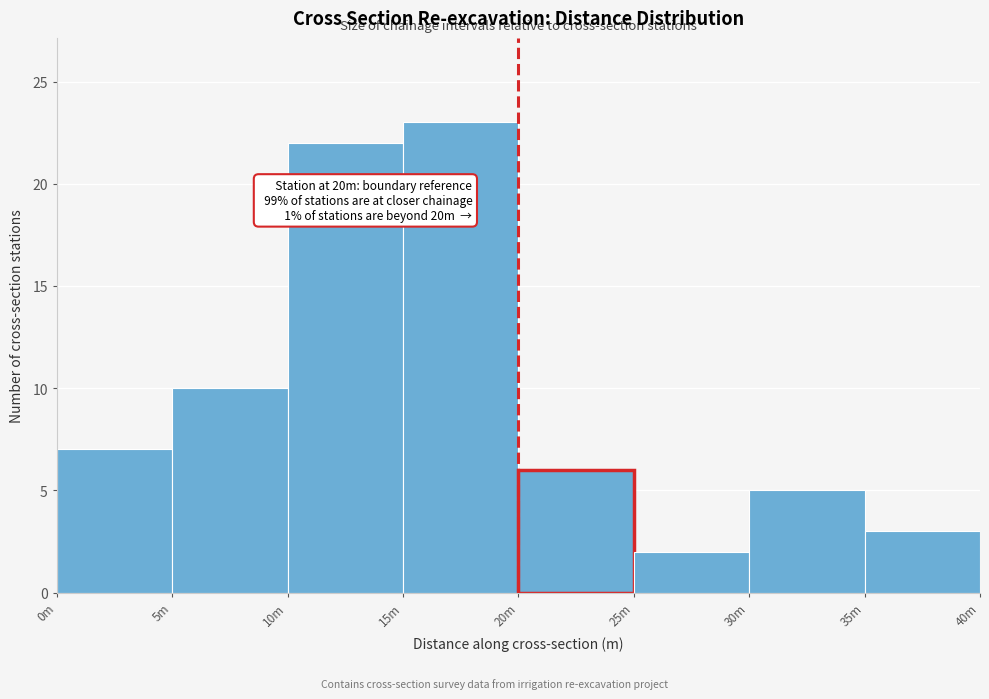

Reading left to right, extract all data points from this chart.

0m=7	5m=10	10m=22	15m=23	20m=6	25m=2	30m=5	35m=3